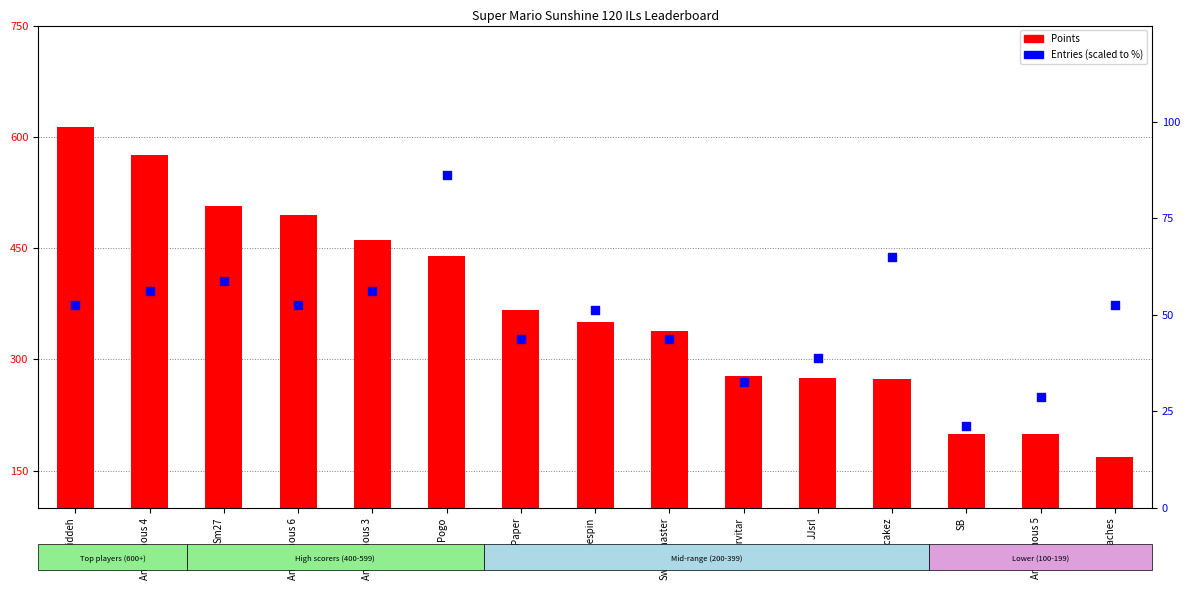

What is the total value across all series at Pogo?

526.2